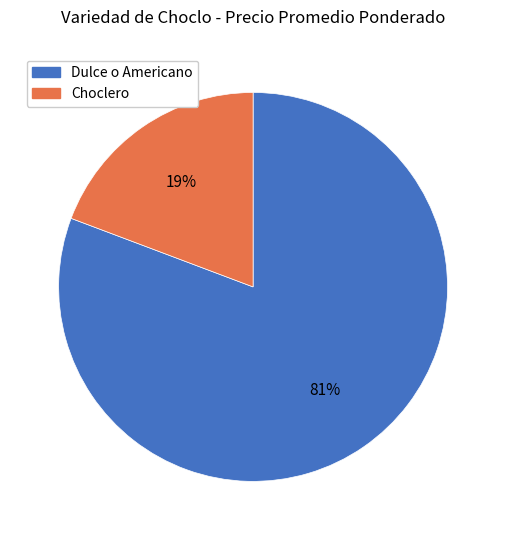

Rank the categories by value from highest to lowest.

Dulce o Americano, Choclero